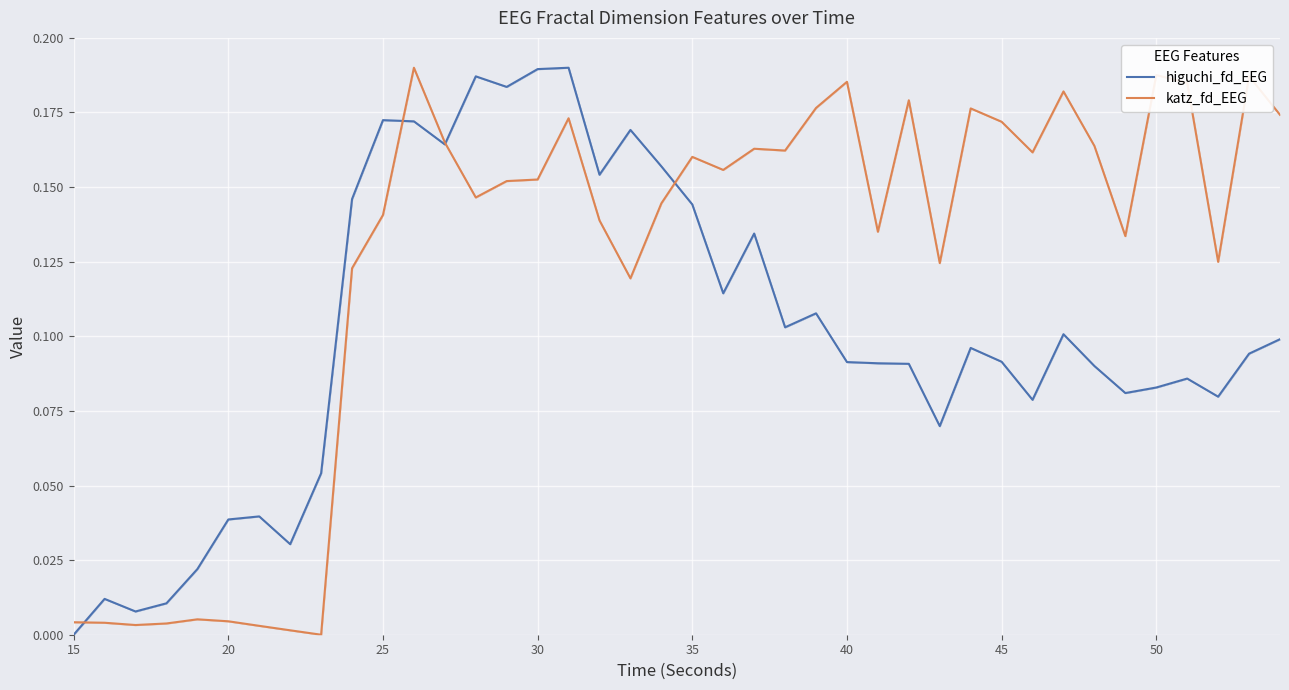

Which series has the largest total across all categories?

katz_fd_EEG